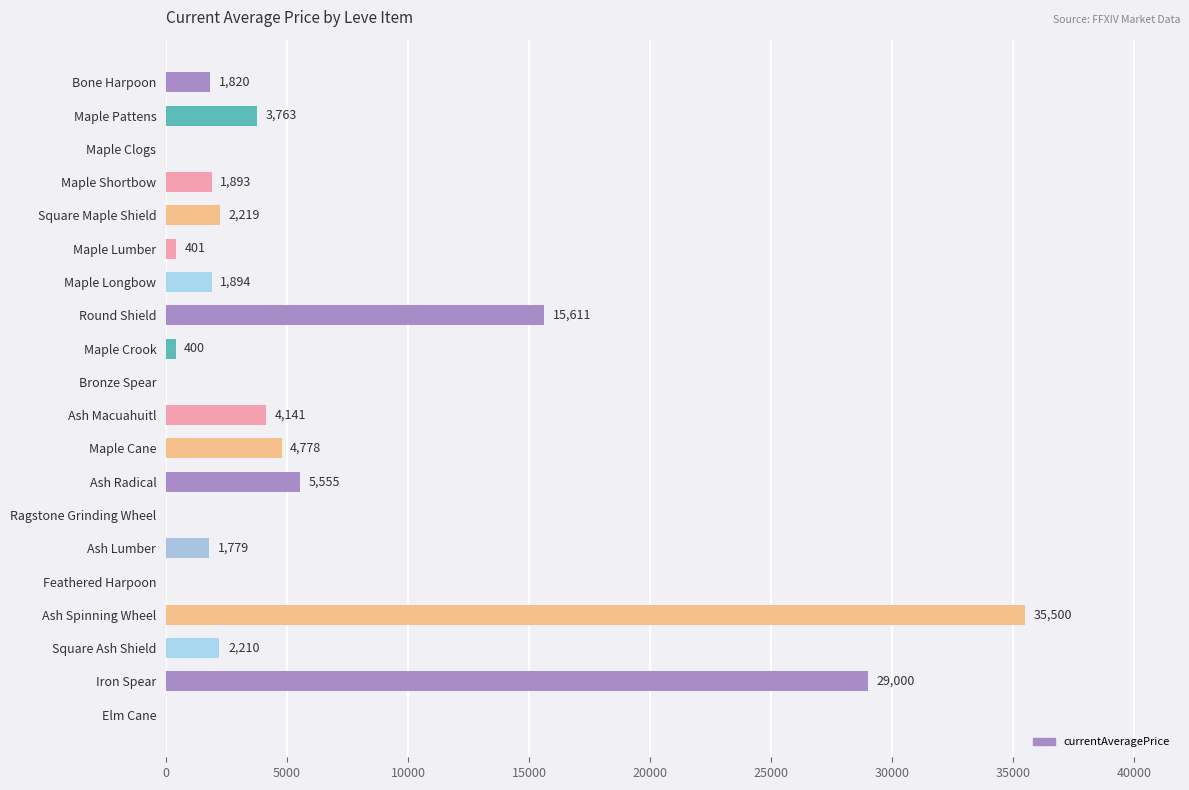

What is the sum of the values at Bronze Spear and Ash Macuahuitl?

4141